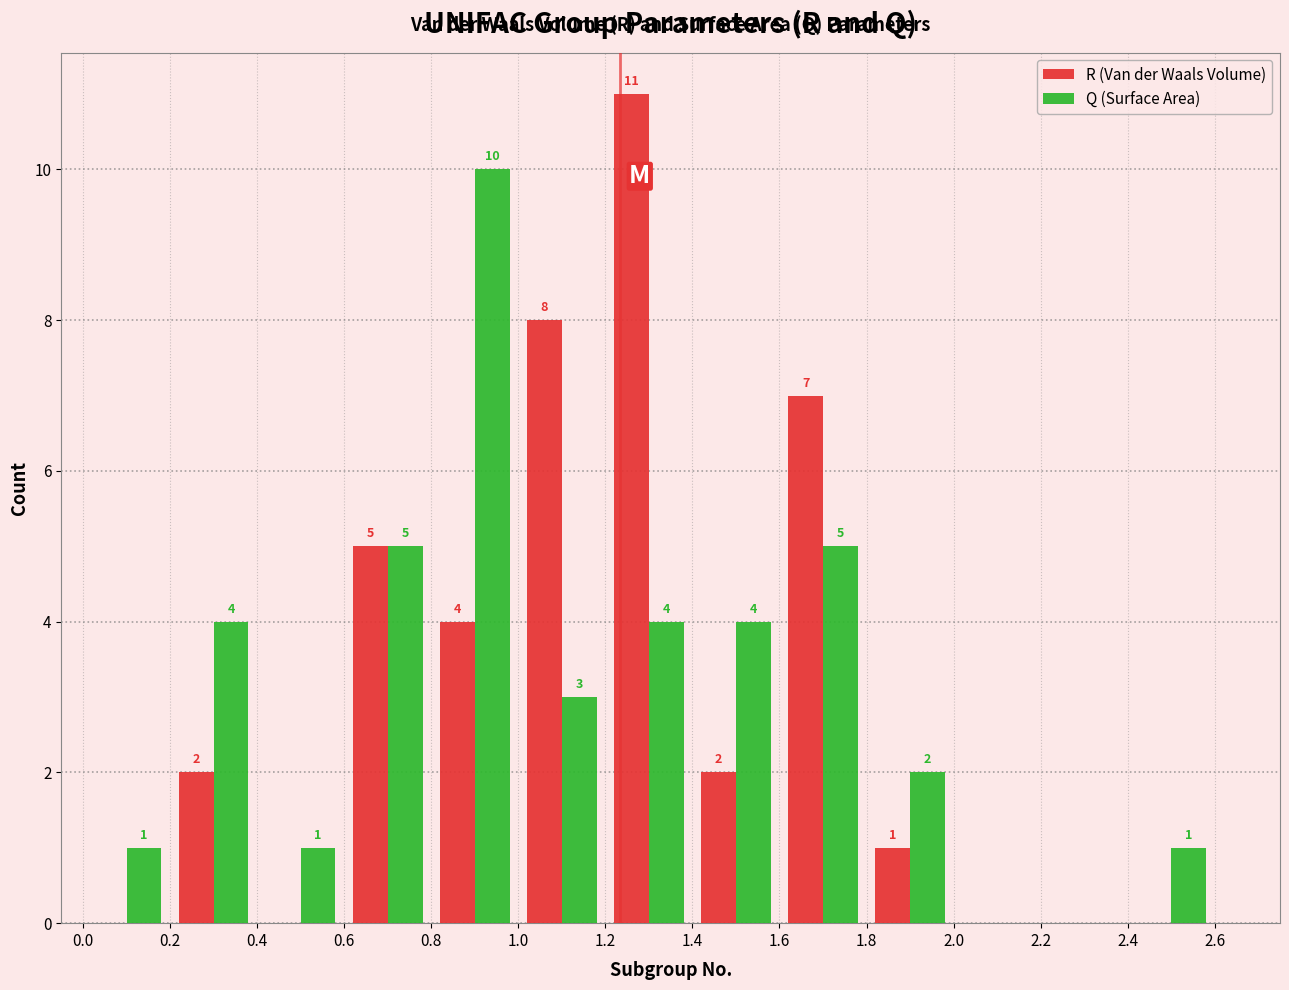

In the Q (Surface Area) series, which range on the x-axis has the tallest bar?

0.8 to 1.0